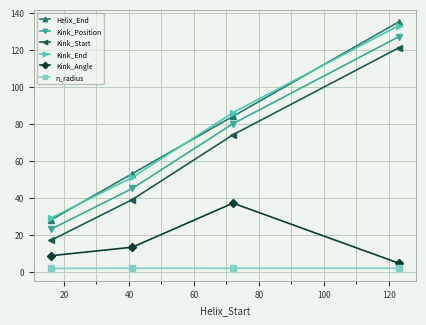

What is the maximum value shown in the chart?

135.0